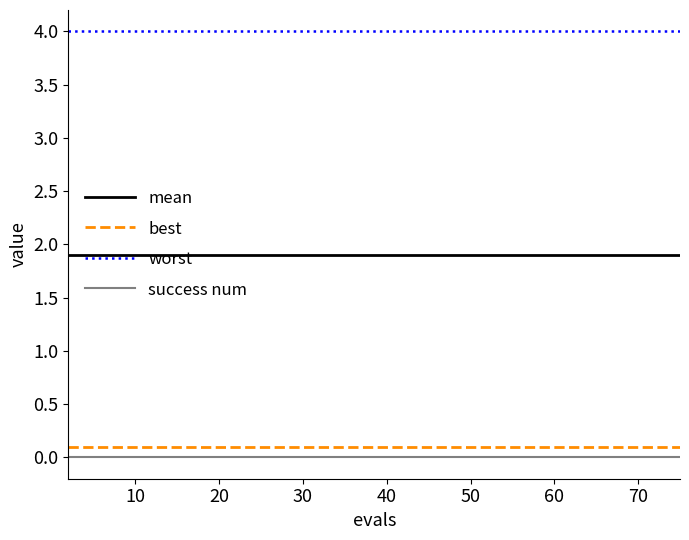

True or false: worst and success num cross at least once.

False